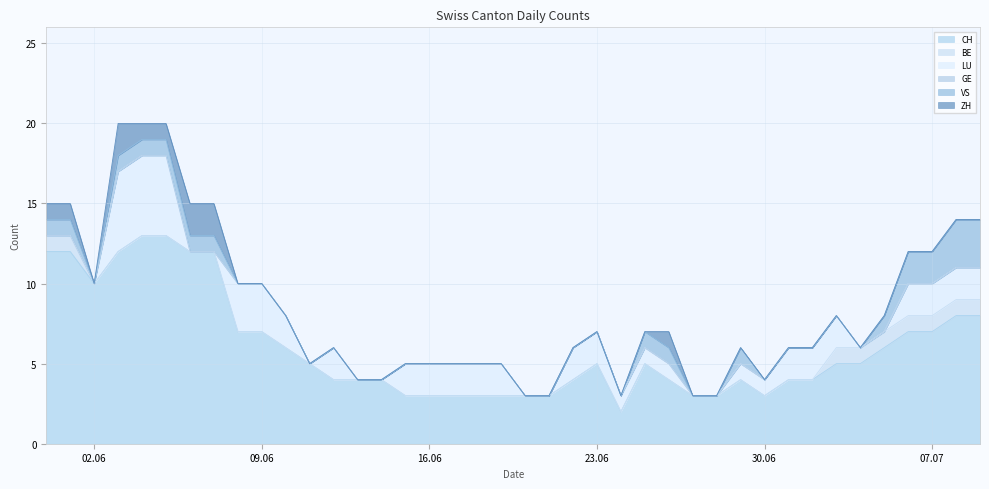

Reading left to right, extract all data points from this chart.

CH: 12	12	10	12	13	13	12	12	7	7	6	5	4	4	4	3	3	3	3	3	3	3	4	5	2	5	4	3	3	4	3	4	4	5	5	6	7	7	8	8
BE: 1	1	0	0	0	0	0	0	0	0	0	0	0	0	0	0	0	0	0	0	0	0	0	0	0	0	0	0	0	0	0	0	0	1	1	1	1	1	1	1
LU: 0	0	0	5	5	5	0	0	3	3	2	0	2	0	0	2	2	2	2	2	0	0	2	2	1	1	1	0	0	1	1	2	2	2	0	0	2	2	2	2
GE: 0	0	0	0	0	0	0	0	0	0	0	0	0	0	0	0	0	0	0	0	0	0	0	0	0	0	0	0	0	0	0	0	0	0	0	0	0	0	0	0
VS: 1	1	0	1	1	1	1	1	0	0	0	0	0	0	0	0	0	0	0	0	0	0	0	0	0	1	1	0	0	1	0	0	0	0	0	1	2	2	3	3
ZH: 1	1	0	2	1	1	2	2	0	0	0	0	0	0	0	0	0	0	0	0	0	0	0	0	0	0	1	0	0	0	0	0	0	0	0	0	0	0	0	0